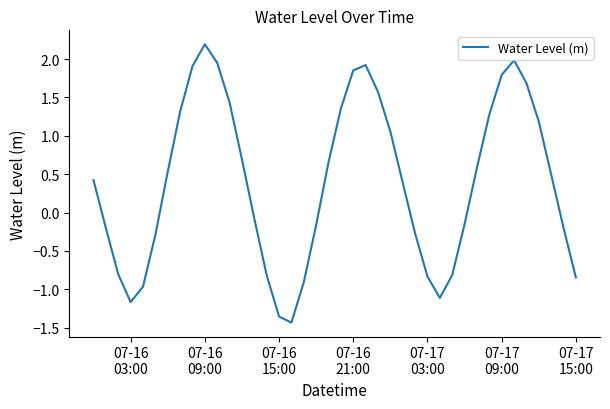

What is the greatest value displayed?

2.2